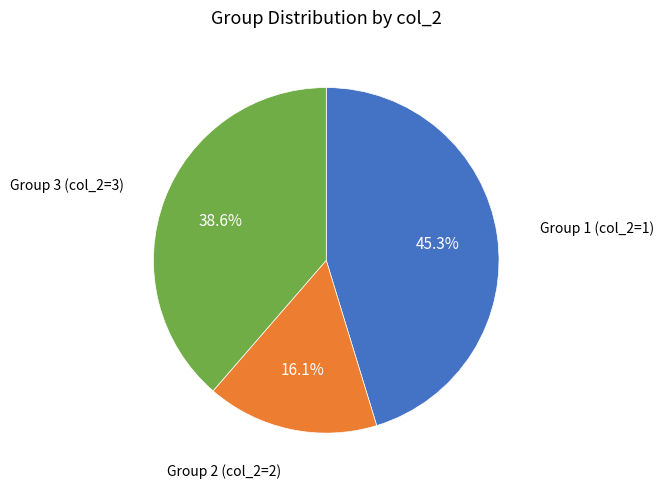

Does any single category account for the majority?

No